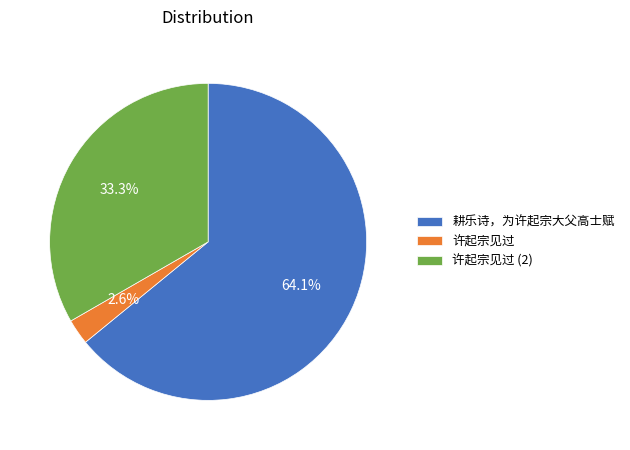

What portion of the pie excludes 许起宗见过?

97.4%